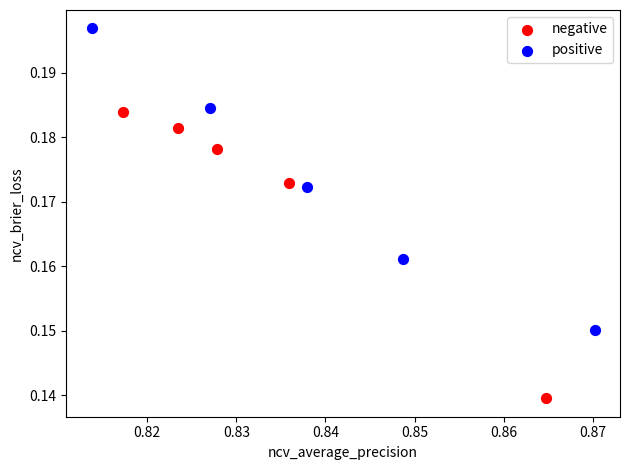

Which series contains the lowest Y value?

negative